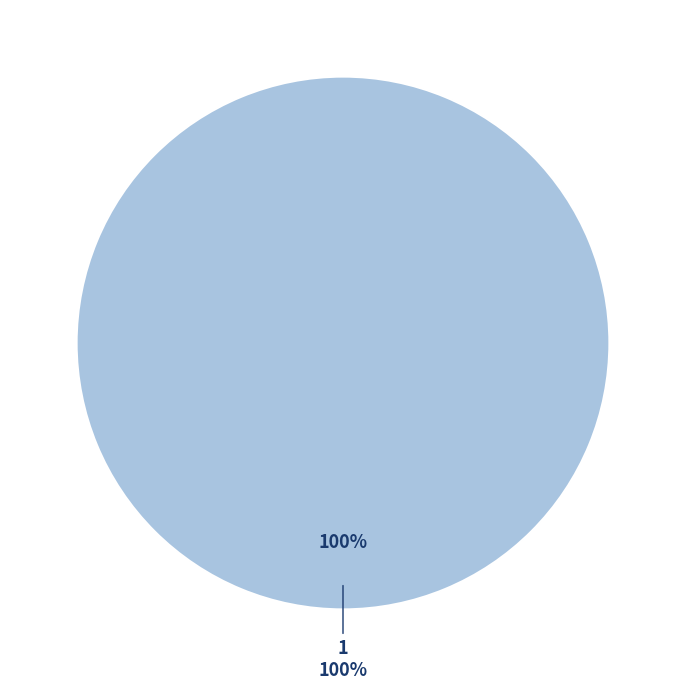

Count the number of slices in the pie.

2